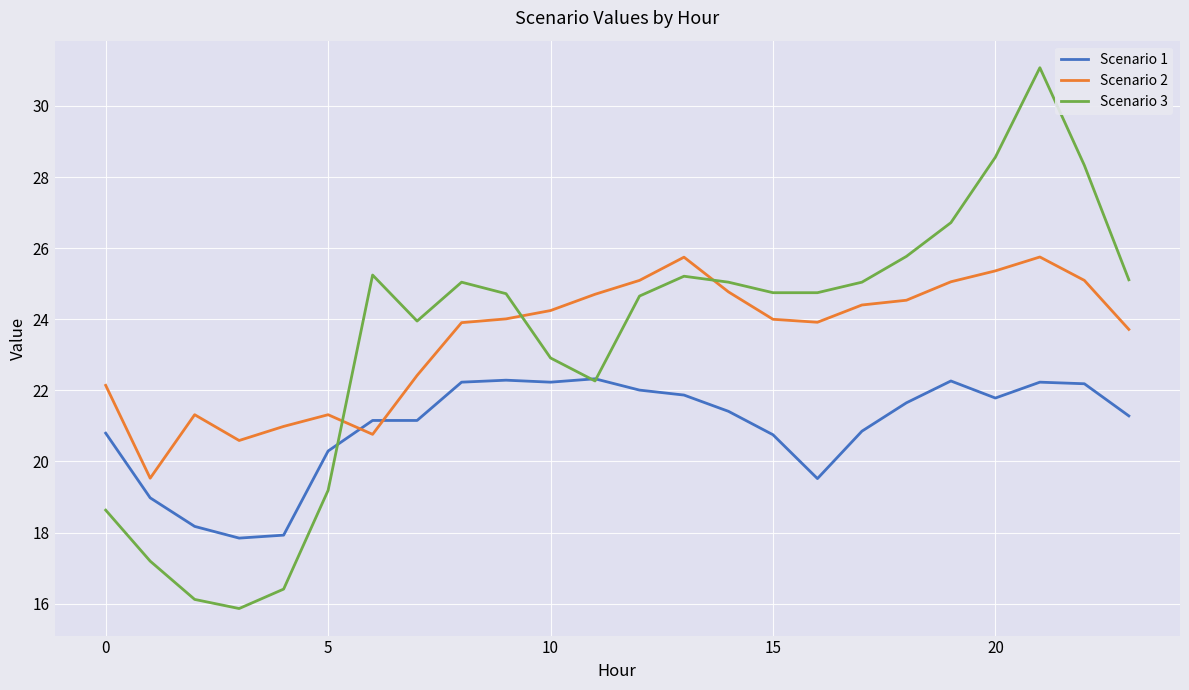

After their last crossing, which series has the higher values: Scenario 3 or Scenario 2?

Scenario 3